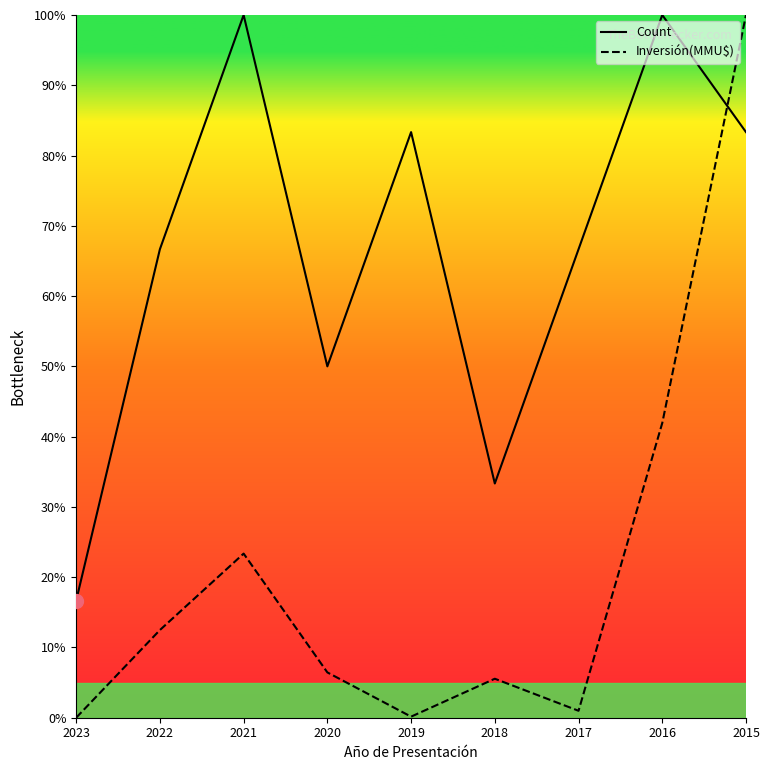

Which series has the largest total across all categories?

Count